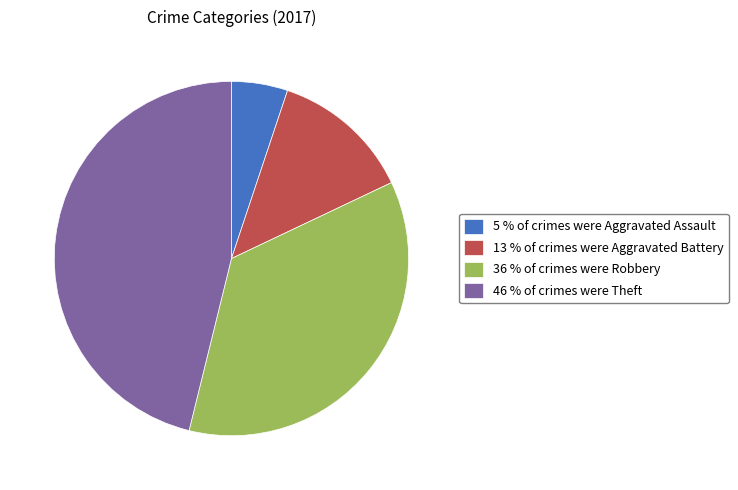

Which slice is the smallest?

5 % of crimes were Aggravated Assault